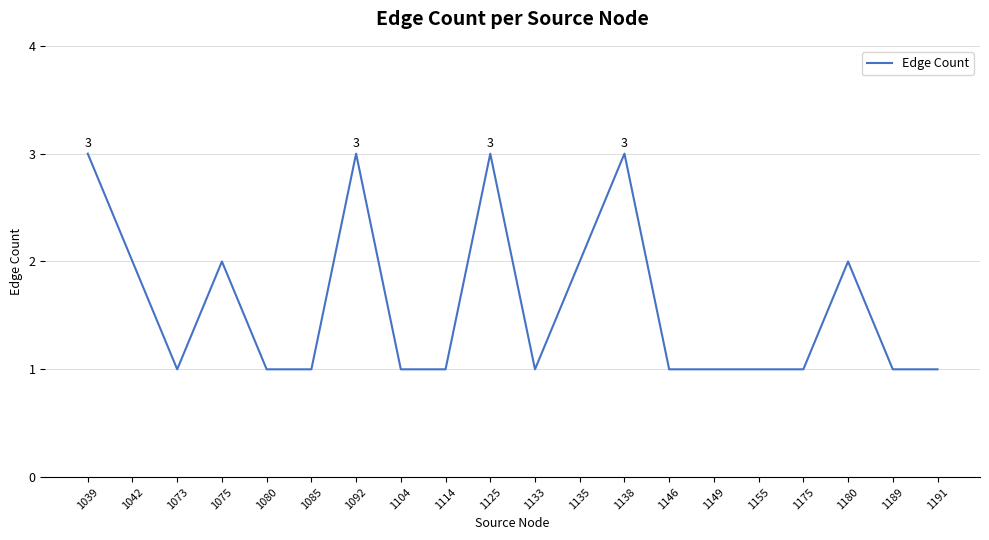

The chart shows a value of 3 at 1135. True or false?

False